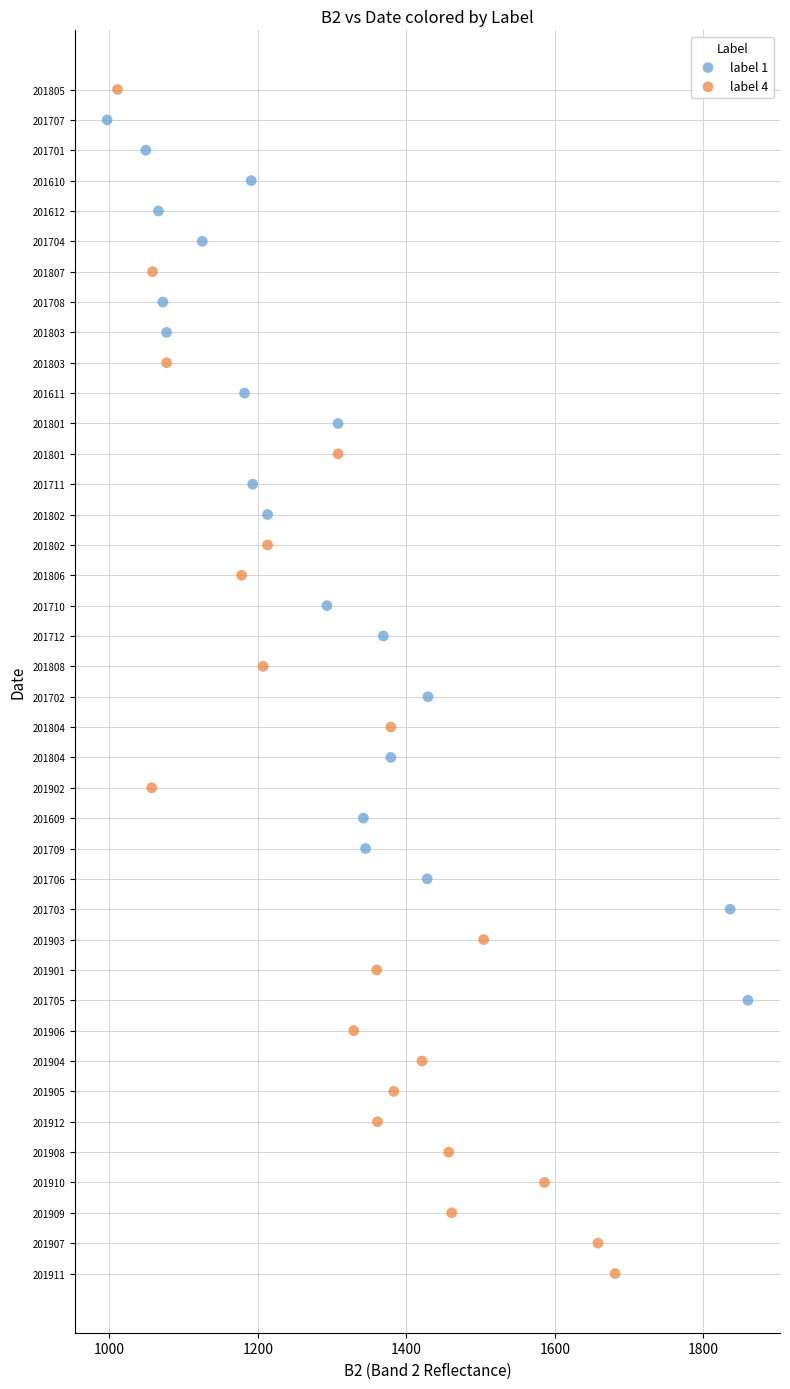

What are all the series names shown in the legend?

label 1, label 4